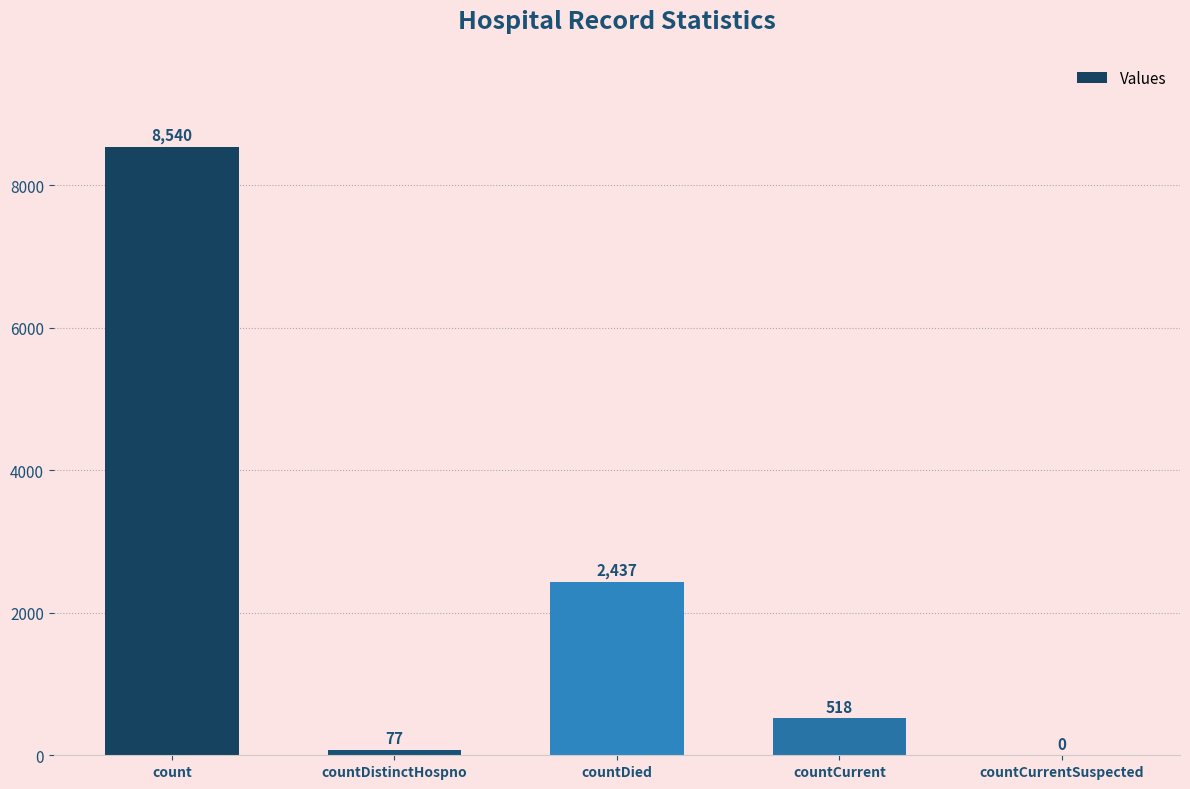

Where is the data nearest to the value 4270?

countDied